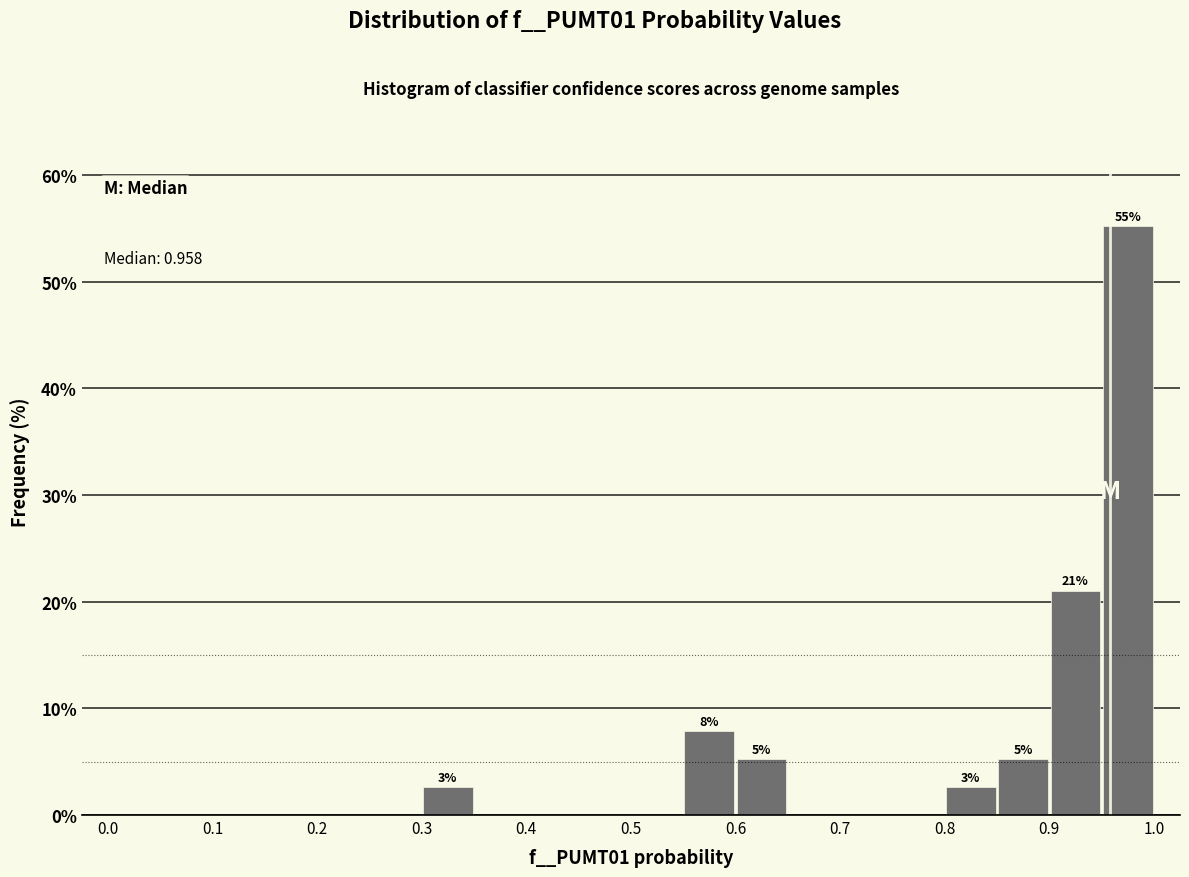

Over which range of the x-axis is the bar tallest?

0.95 to 1.00